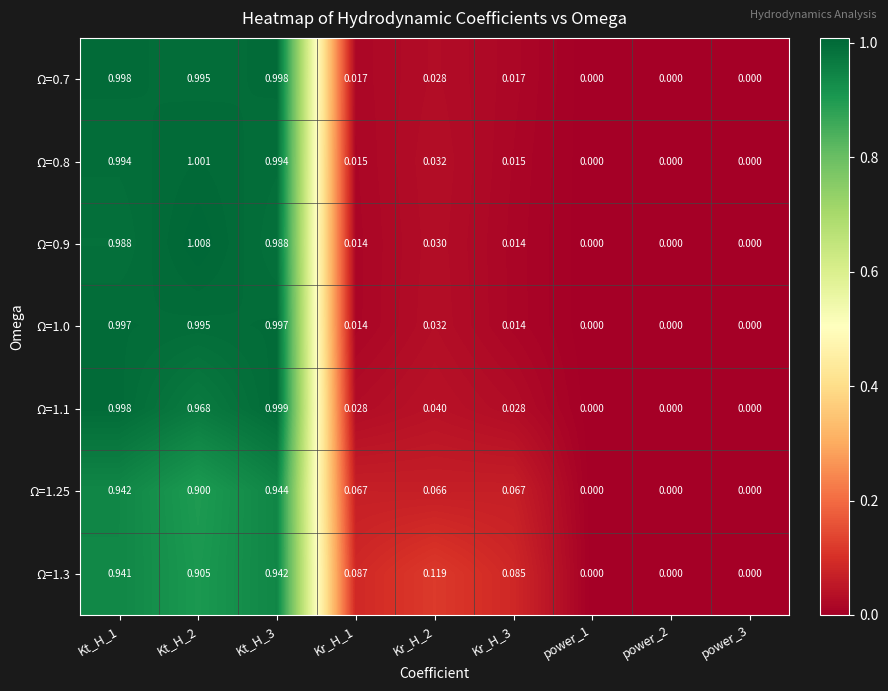

How many values in Ω=1.0 are above zero?

6